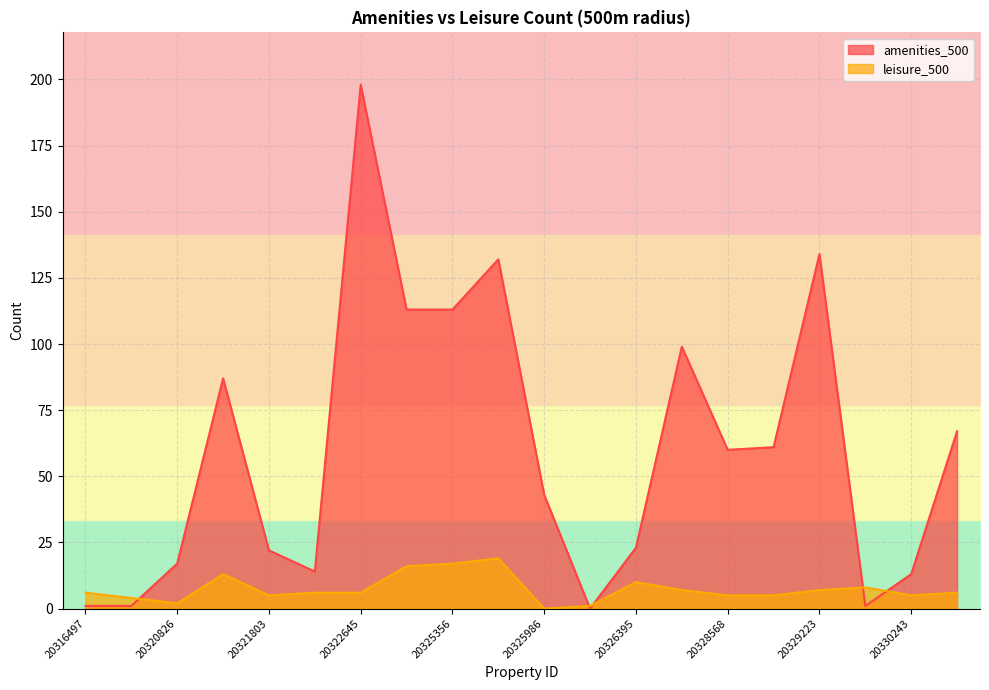

Between 20316497 and 20329223, which is larger?

20329223